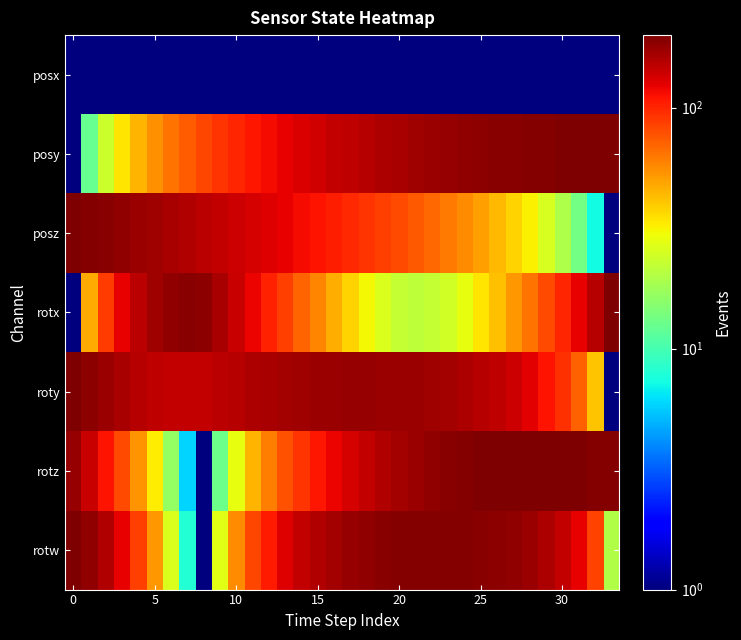

Count the number of categories in the chart.

34